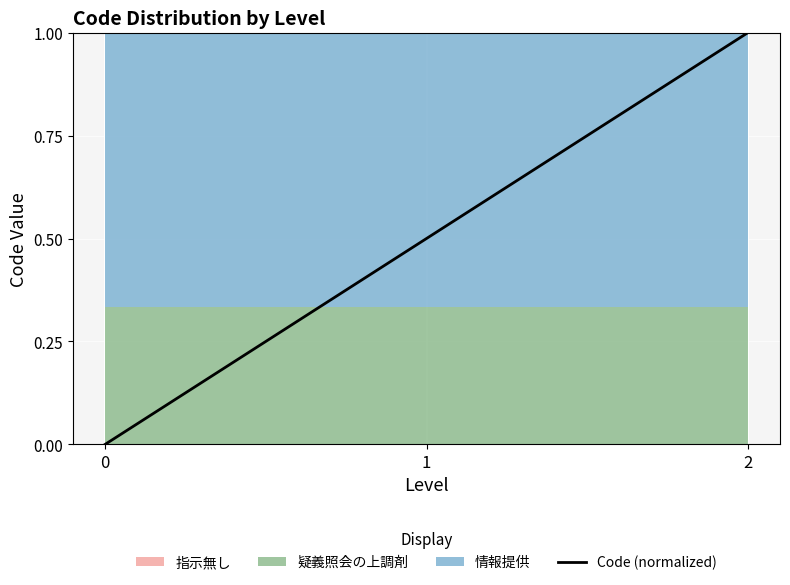

How many values exceed 0?

2